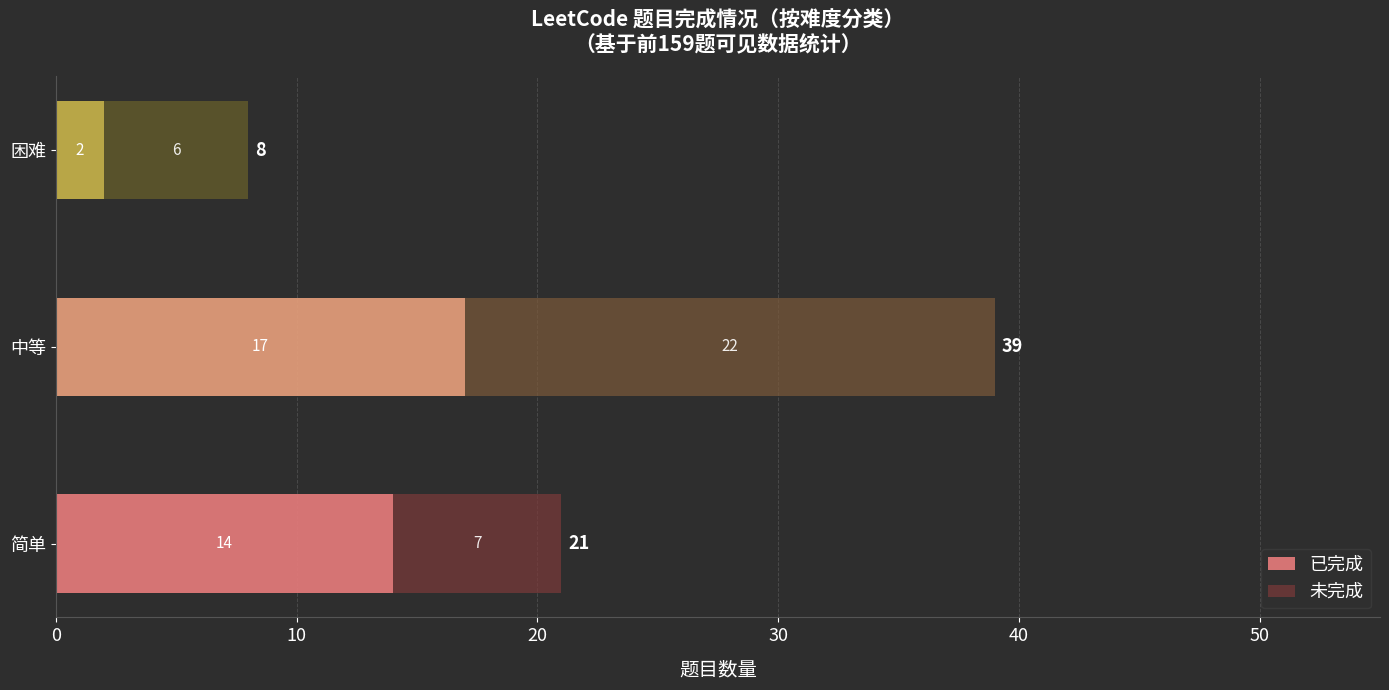

What is the total value across all series at 简单?

21